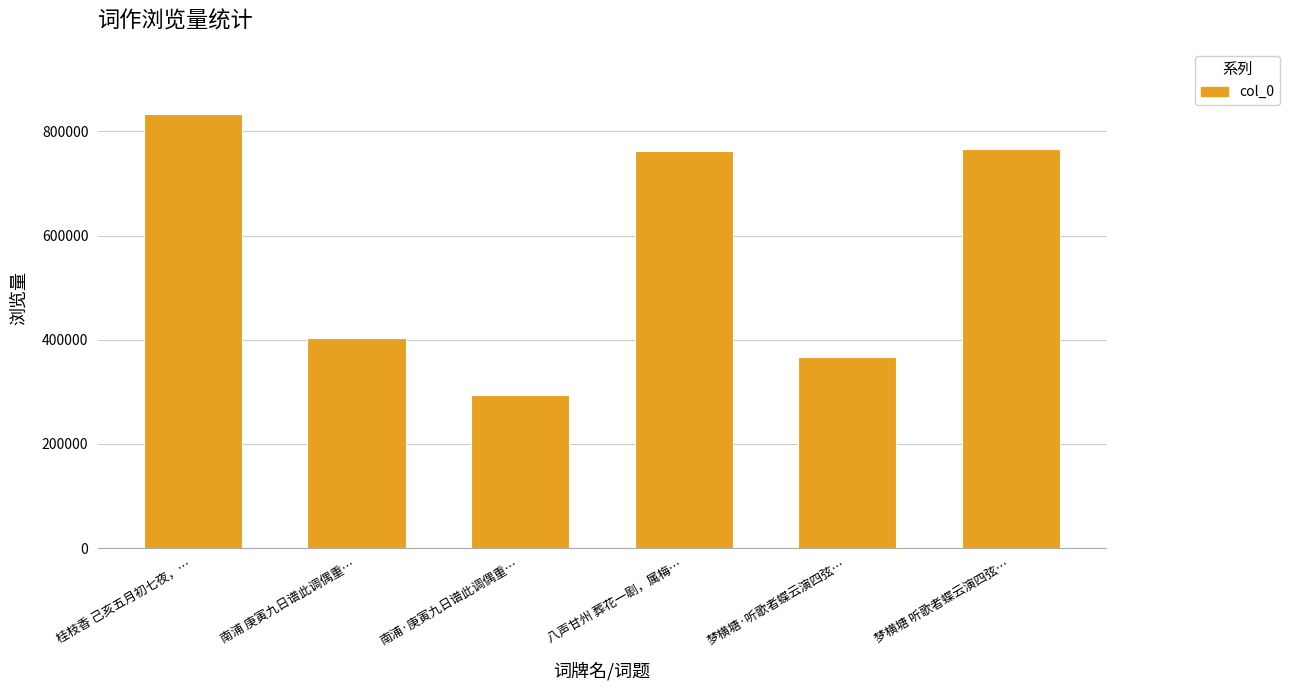

What is the value of the 3rd bar from the left?

293947